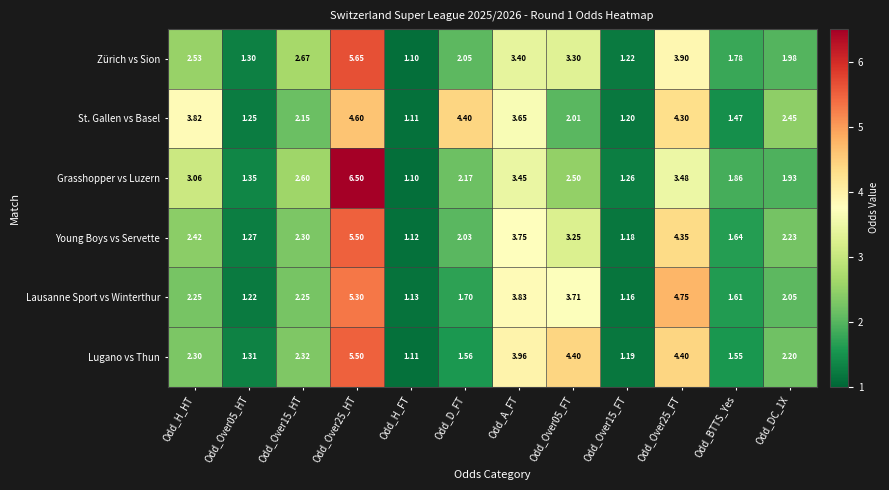

At which label does Lugano vs Thun first exceed 2?

Odd_H_HT